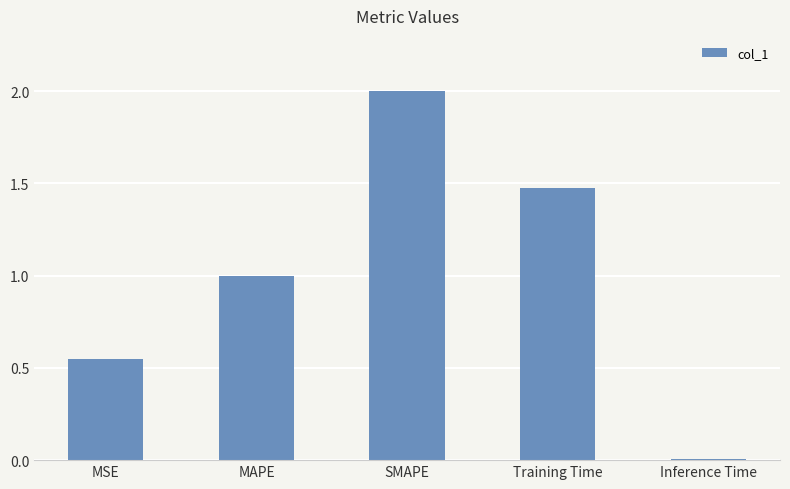

What is the sum of all values?

5.0